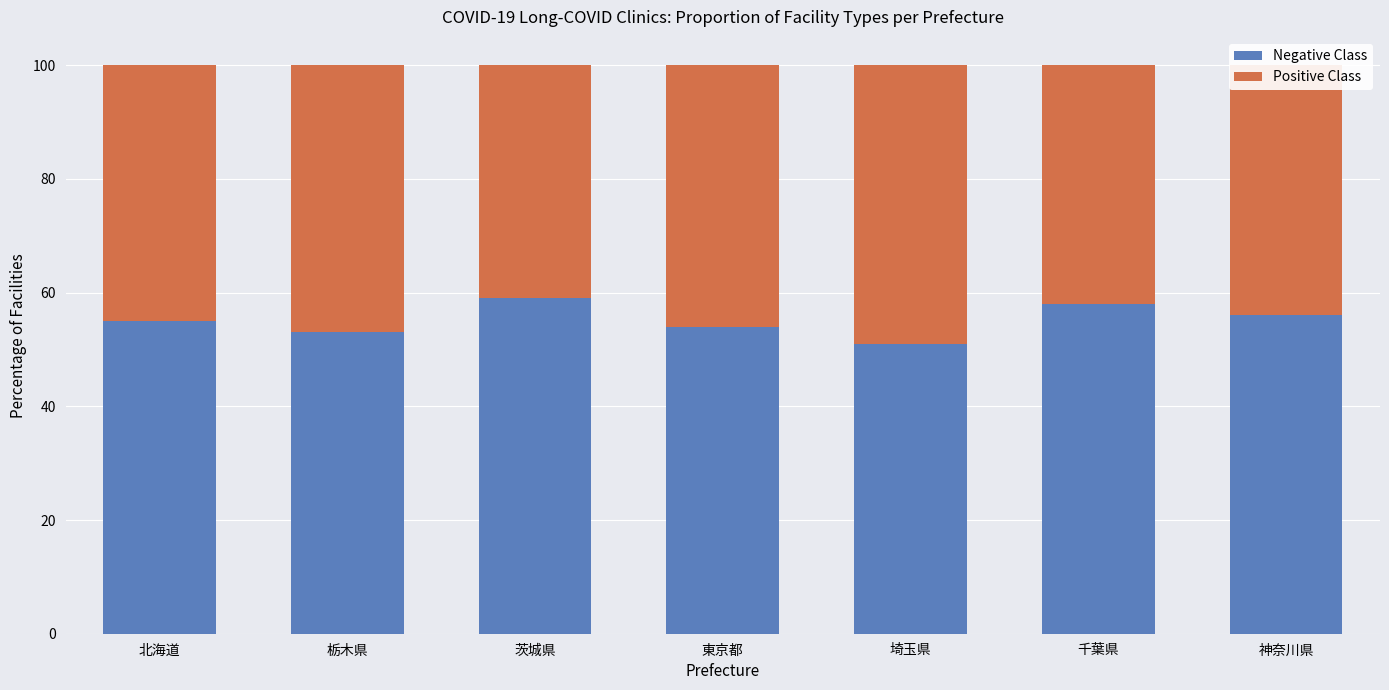

Where is Negative Class nearest to the value 55?

北海道